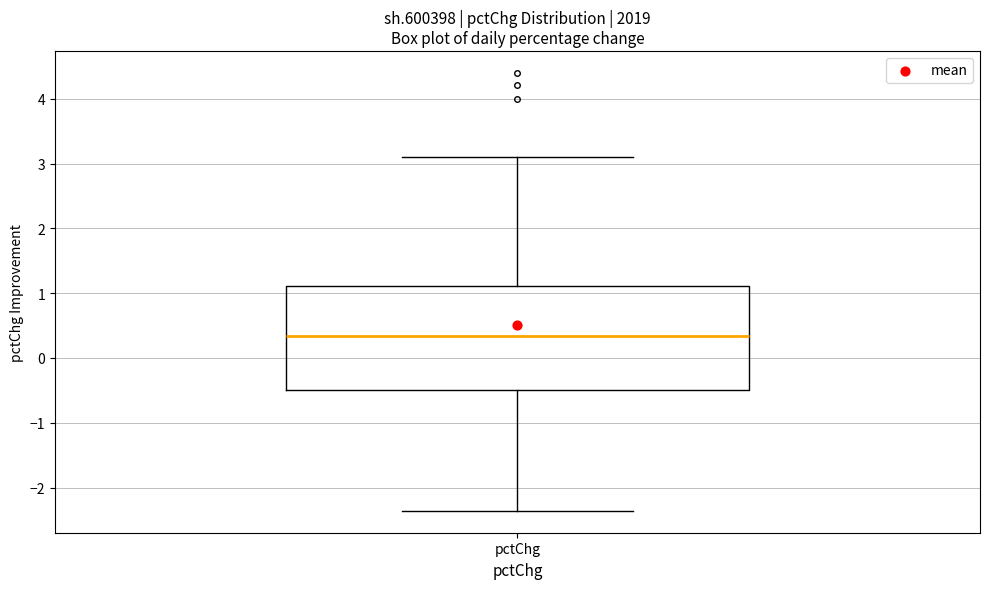

Read this box plot against the y-axis: the position of the median line, the range covered by the box, and the ends of both whiskers. The values are not printed on the chart, so give them approximately, as read against the axis.

median 0.3, box -0.5 to 1.1, whiskers -2.4 to 3.1